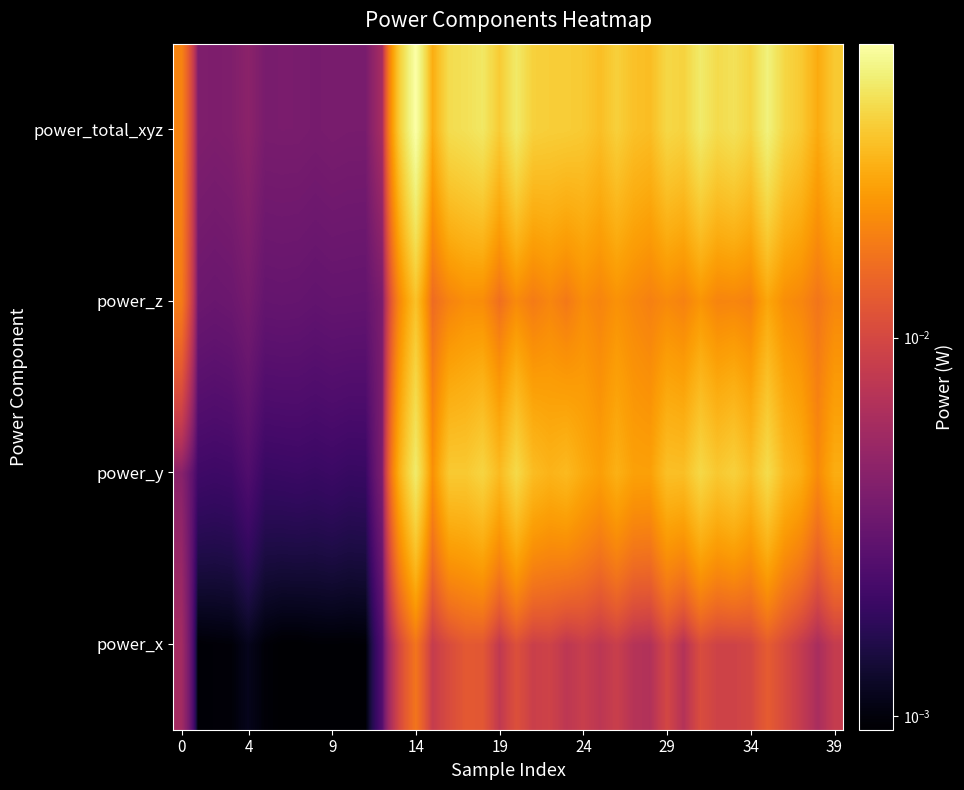

Reading right to left, what are all the values shown in this chart?

power_x: 0.0	0.0	0.0	0.0	0.0	0.0	0.0	0.0	0.0	0.0	0.0	0.0	0.0	0.0	0.0	0.0	0.0	0.0	0.0	0.0	0.0	0.0	0.0	0.0	0.0	0.0	0.0	0.0	0.0	0.0	0.0	0.0	0.0	0.0	0.0	0.0	0.0	0.0	0.0	0.0
power_y: 0.0	0.0	0.0	0.0	0.0	0.0	0.0	0.0	0.0	0.0	0.0	0.0	0.0	0.0	0.0	0.0	0.0	0.0	0.0	0.0	0.0	0.0	0.0	0.0	0.0	0.0	0.0	0.0	0.0	0.0	0.0	0.0	0.0	0.0	0.0	0.0	0.0	0.0	0.0	0.0
power_z: 0.0	0.0	0.0	0.0	0.0	0.0	0.0	0.0	0.0	0.0	0.0	0.0	0.0	0.0	0.0	0.0	0.0	0.0	0.0	0.0	0.0	0.0	0.0	0.0	0.0	0.0	0.0	0.0	0.0	0.0	0.0	0.0	0.0	0.0	0.0	0.0	0.0	0.0	0.0	0.0
power_total_xyz: 0.0	0.0	0.0	0.0	0.1	0.0	0.0	0.0	0.0	0.0	0.0	0.0	0.0	0.0	0.0	0.0	0.0	0.0	0.0	0.0	0.0	0.0	0.0	0.0	0.0	0.1	0.0	0.0	0.0	0.0	0.0	0.0	0.0	0.0	0.0	0.0	0.0	0.0	0.0	0.0